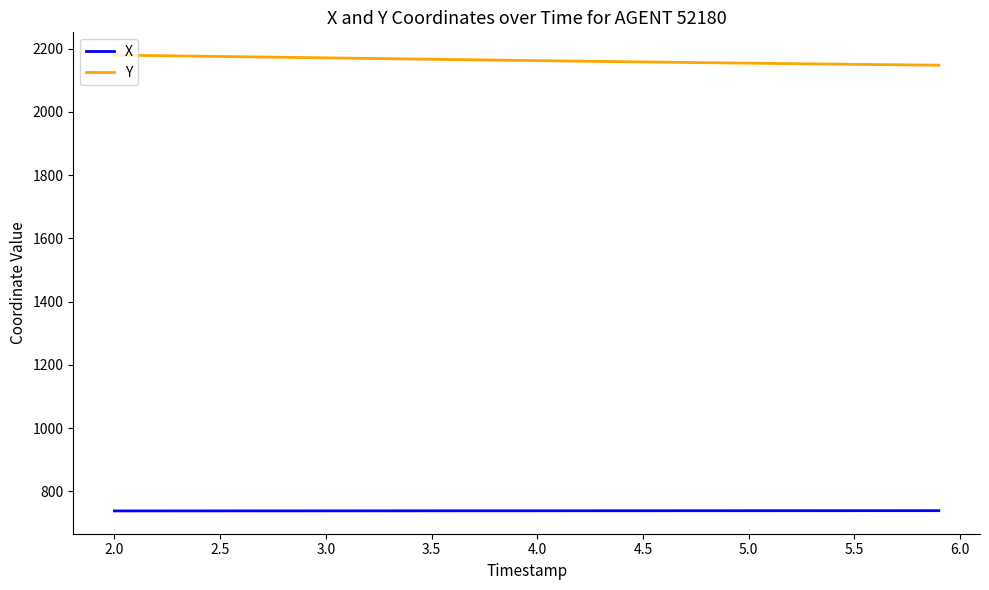

List the series in order of their overall mean, lowest first.

X, Y